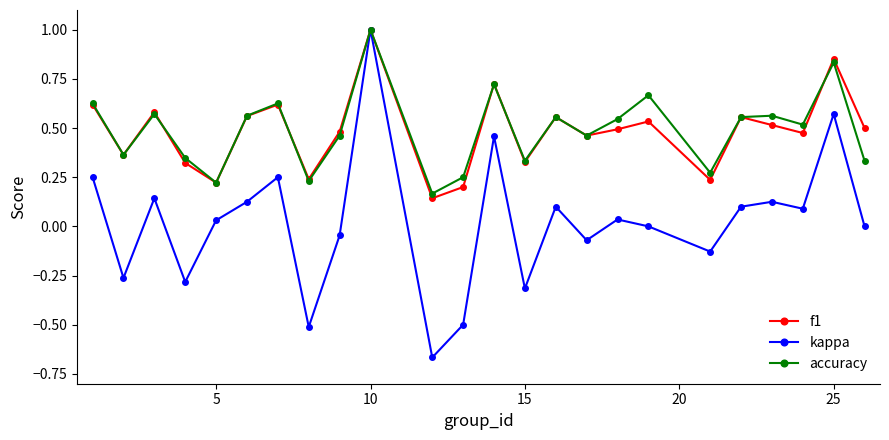

In f1, how many points are lower than both neighbors (excluding endpoints)?

8